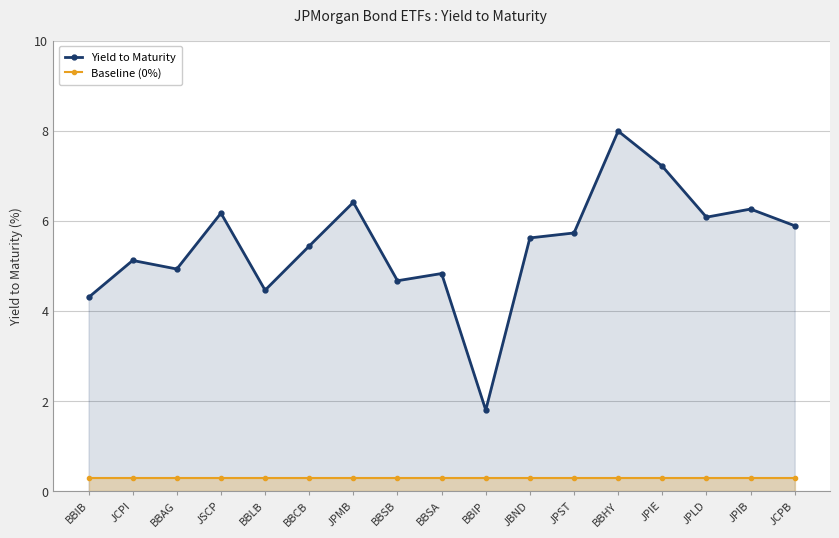

The Baseline (0%) series shows 0.5 at JCPI. True or false?

False